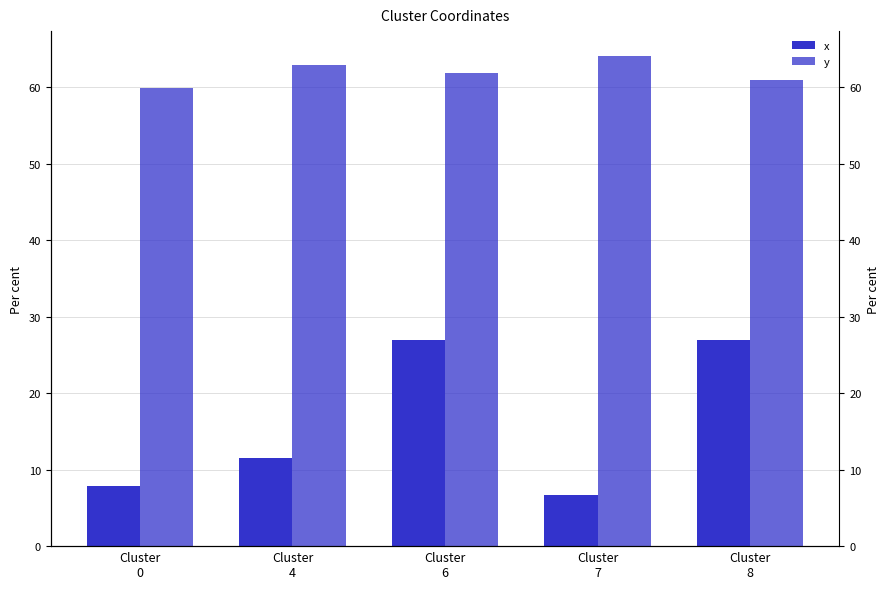

List the series in order of their peak value, lowest first.

x, y